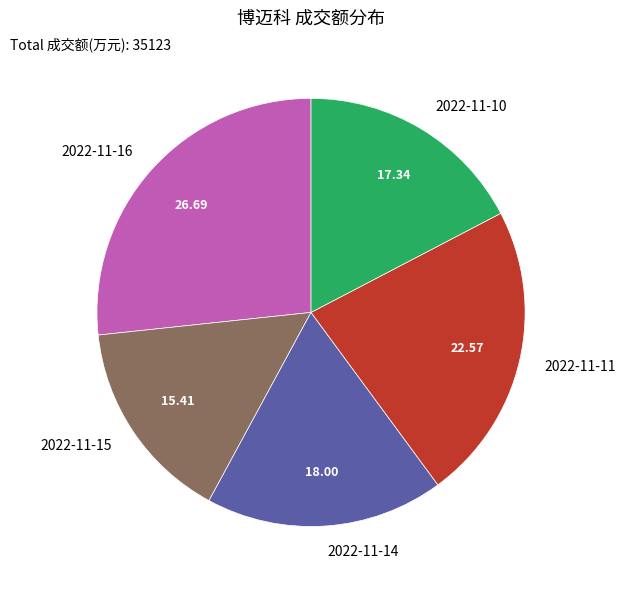

How many segments does this pie chart have?

5